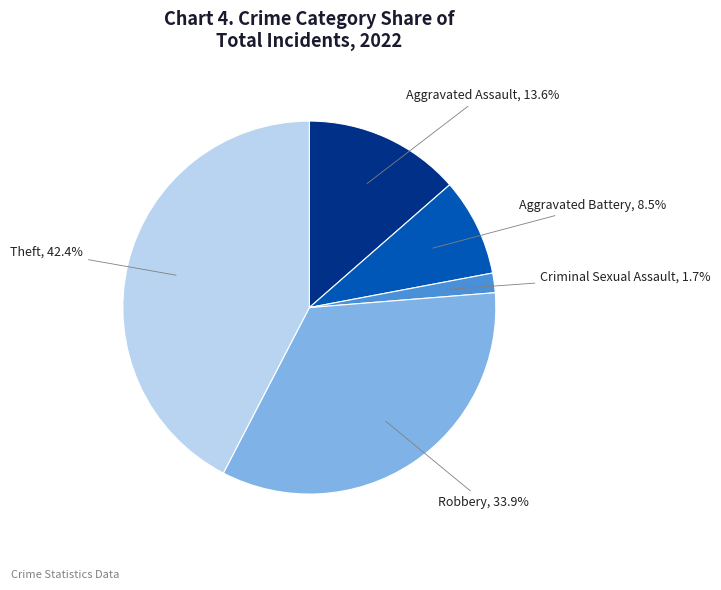

How many segments does this pie chart have?

5